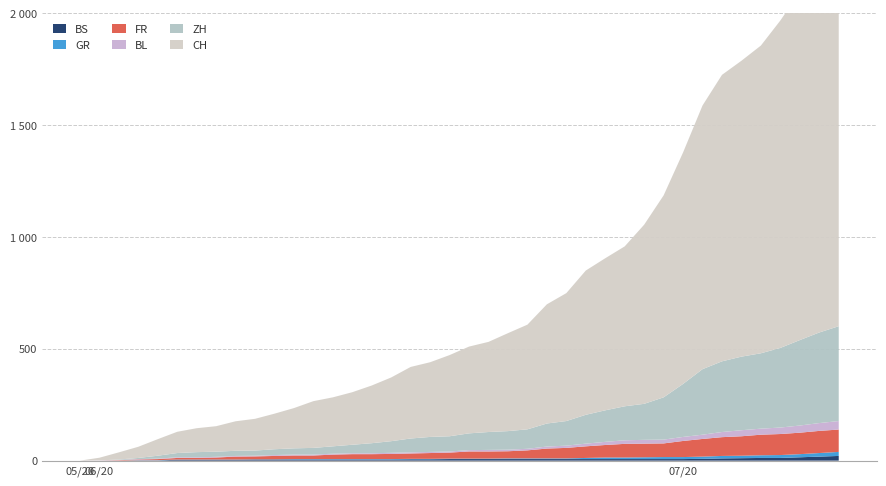

Reading left to right, what are all the values shown in this chart?

BS: 0	0	0	1	1	4	4	4	4	5	5	5	5	5	5	5	5	6	6	7	7	7	7	7	7	7	7	7	7	7	7	7	8	10	11	12	12	15	18	21
BL: 0	1	1	2	2	3	3	3	3	3	4	4	4	4	4	4	5	5	5	5	6	7	7	7	9	10	12	14	16	17	17	18	19	23	27	27	29	32	35	38
FR: 0	0	2	3	5	7	7	9	13	13	15	16	16	20	22	22	23	24	26	27	32	32	32	36	44	47	52	56	61	61	61	72	79	84	87	92	94	96	99	100
GR: 0	0	0	1	1	1	1	1	1	1	1	2	2	2	2	2	2	2	2	2	2	2	3	3	3	3	5	7	7	8	9	9	10	11	11	12	13	14	16	18
ZH: 0	0	2	5	13	19	23	23	23	23	26	28	30	33	38	45	52	62	67	68	75	80	83	87	103	110	129	141	152	161	189	237	293	316	329	337	356	382	405	424
CH: 0	12	32	50	74	95	107	114	132	142	159	180	209	219	235	258	285	320	334	363	388	403	438	468	533	572	645	680	715	801	903	1035	1179	1281	1323	1376	1464	1556	1657	1749